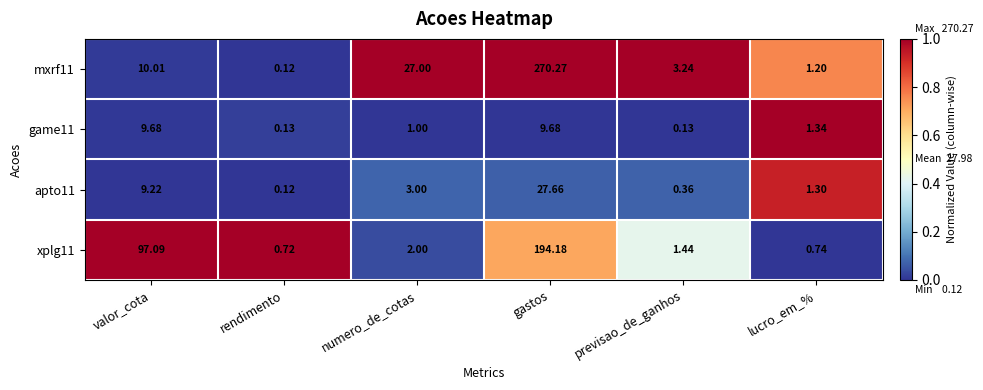

List the labels in order of apto11 value, largest first.

gastos, valor_cota, numero_de_cotas, lucro_em_%, previsao_de_ganhos, rendimento